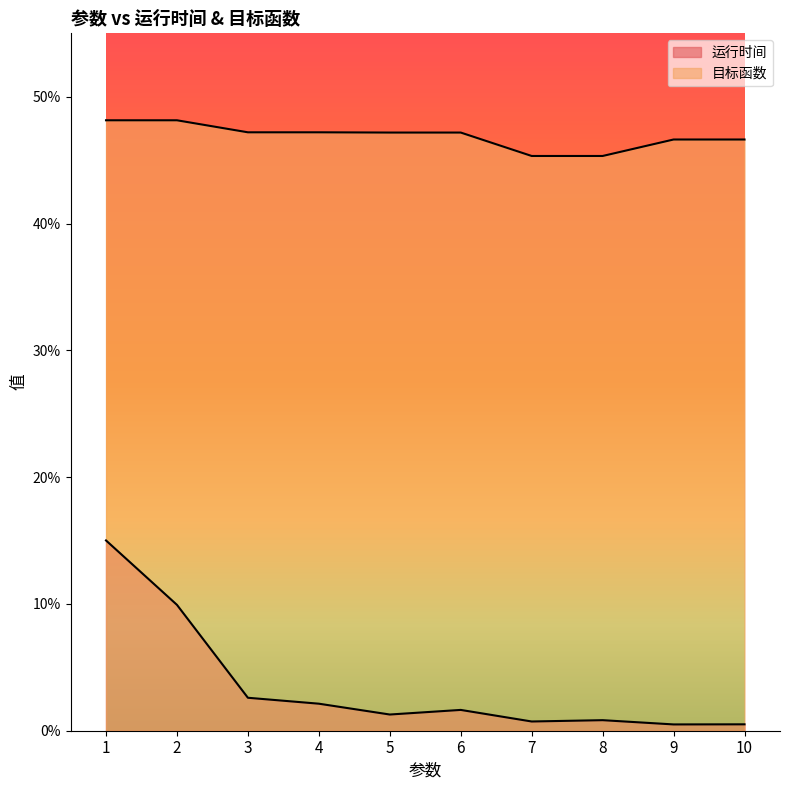

What is the value of the 目标函数 point at the 7th from the left?

0.5